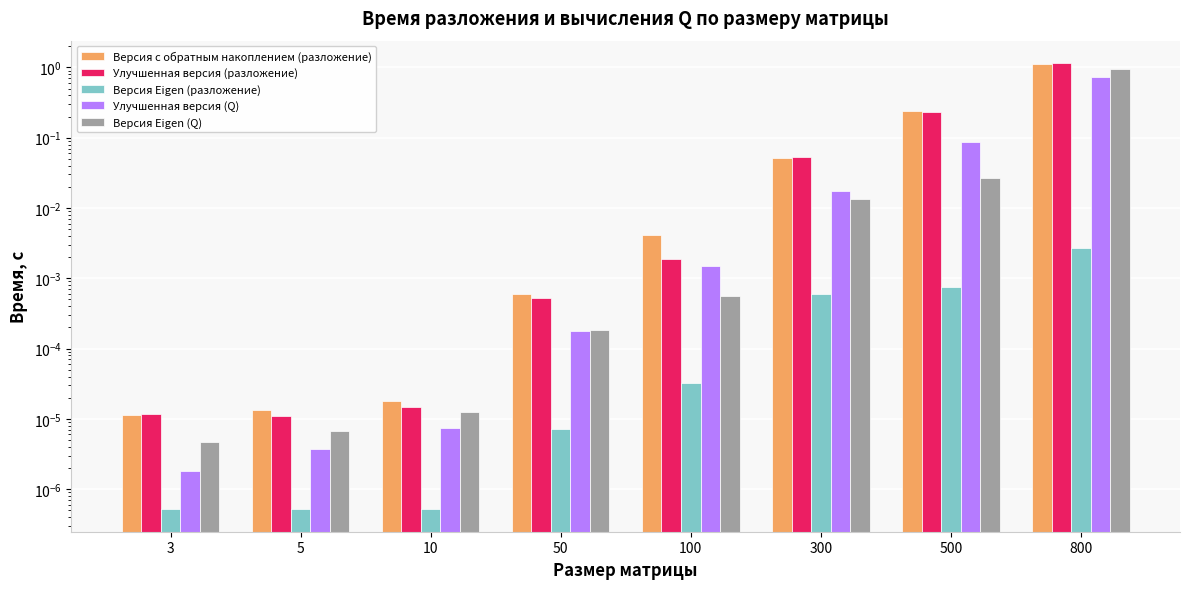

What is the highest value of the Улучшенная версия (Q) series?

0.7